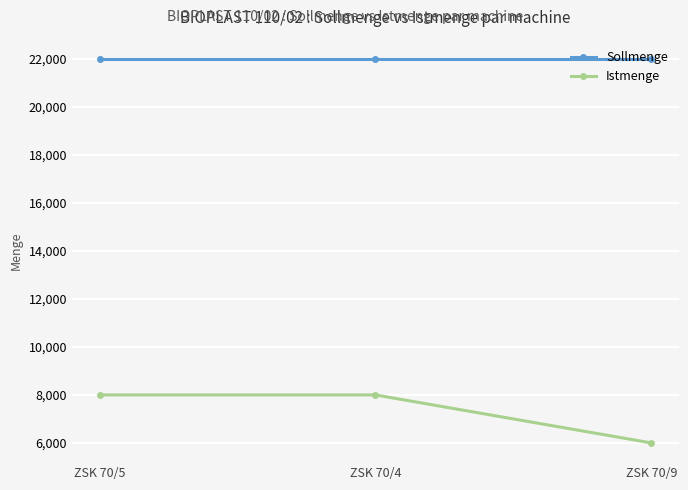

Which series has the largest range (max minus min)?

Istmenge